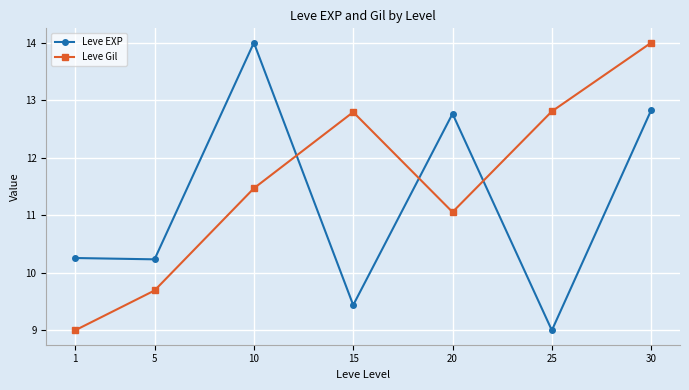

True or false: Leve EXP has a value of 4.1 at 15.

False